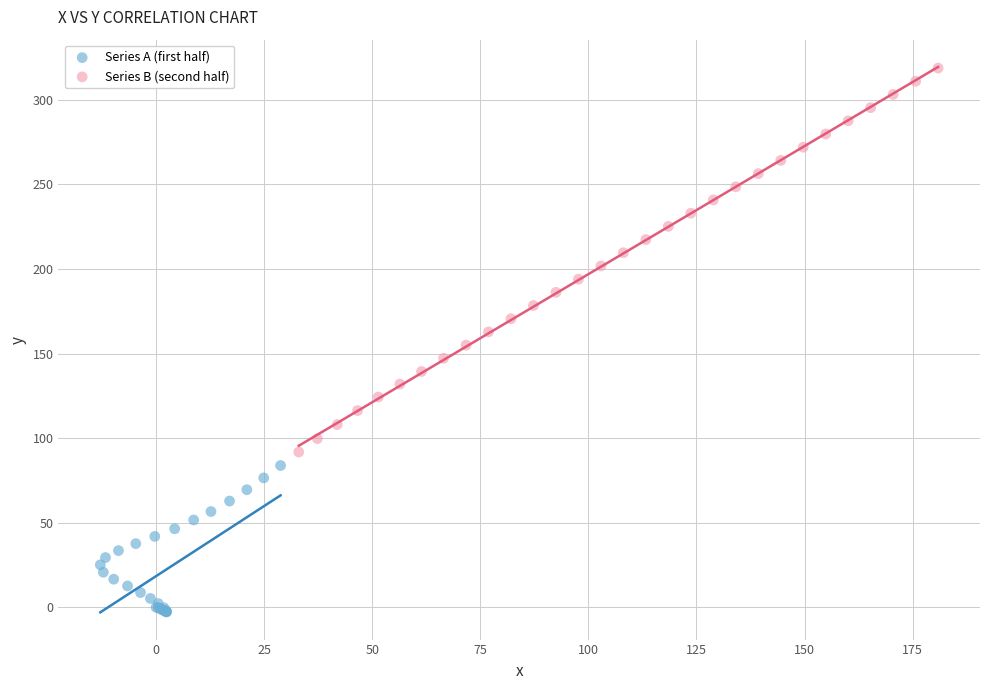

Which series reaches the maximum Y coordinate?

Series B (second half)